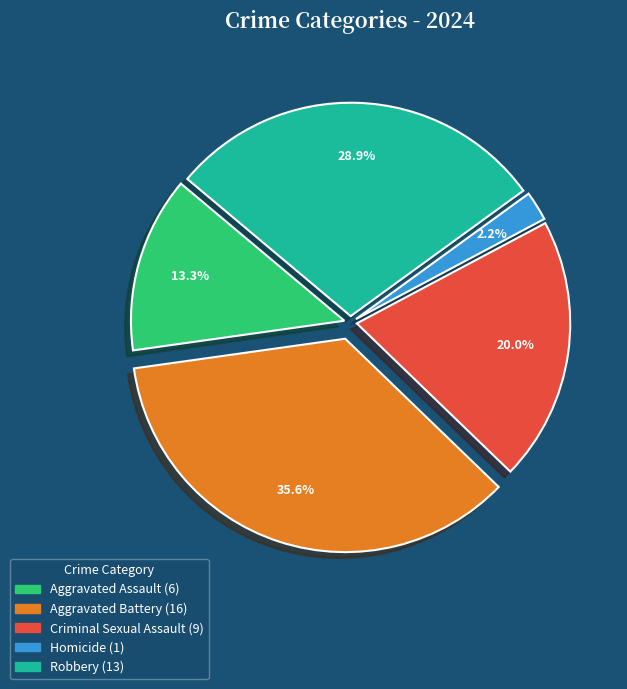

Between Aggravated Battery and Robbery, which is larger?

Aggravated Battery